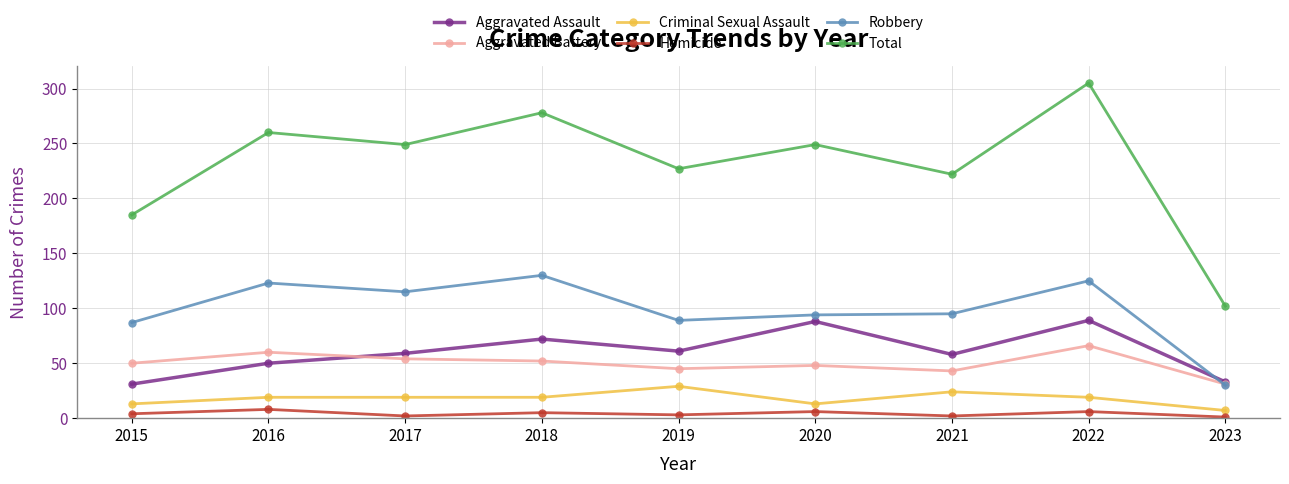

Is the value of Homicide at 2022 greater than the value of Total at 2020?

No